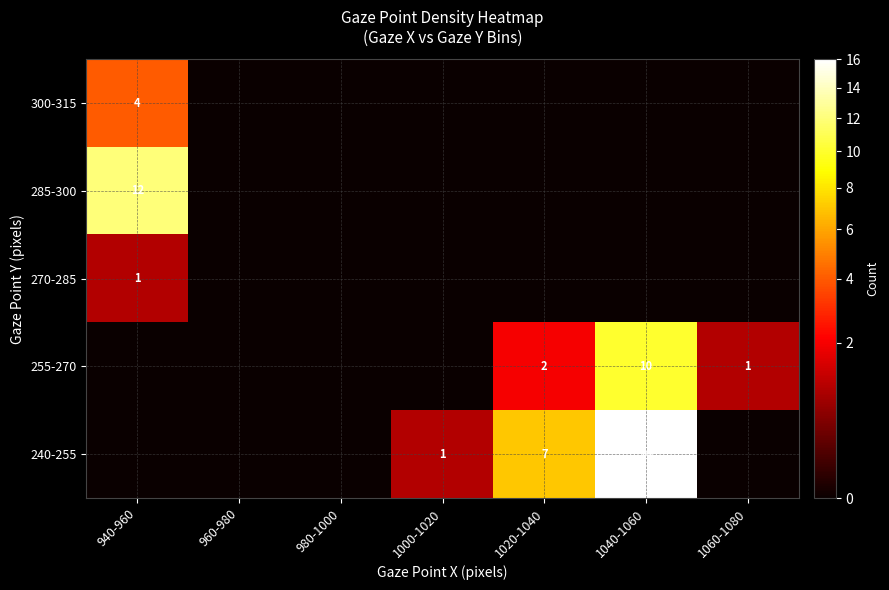

What is the spread (max minus min) of values at 940-960?

12